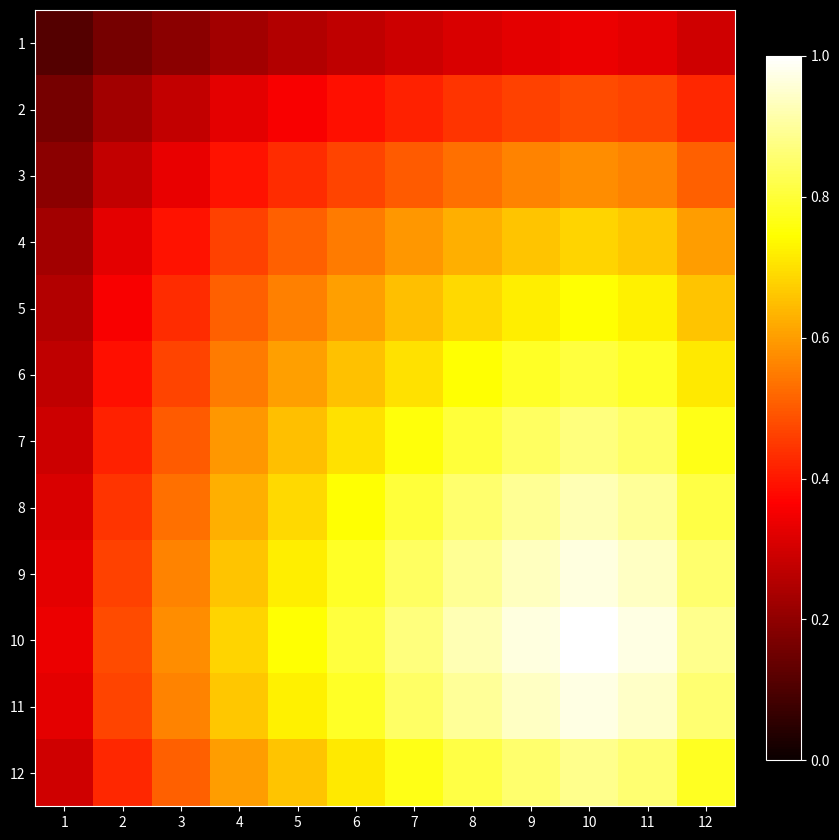

What is the maximum value shown in the chart?

1.0